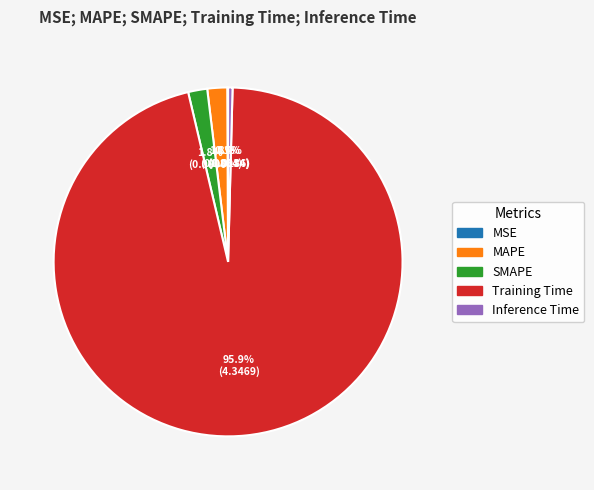

To the nearest percent, what is the average slice percentage?

20%